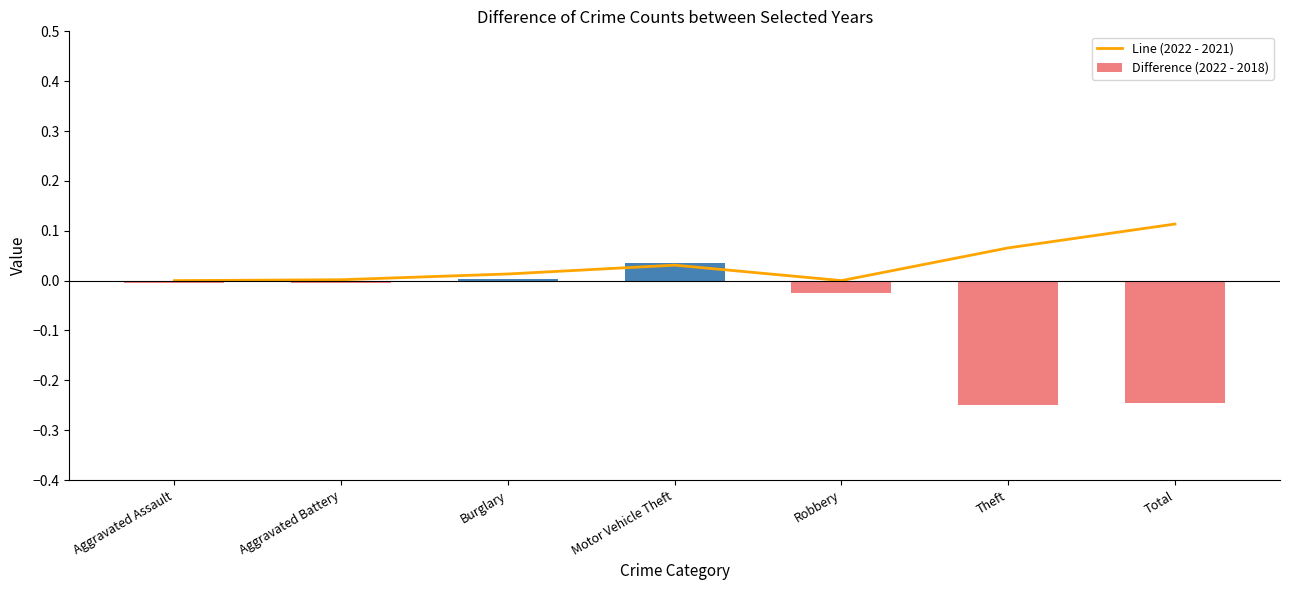

Reading left to right, what are all the values shown in this chart?

Line (2022 - 2021): 0.0	0.0	0.0	0.0	0.0	0.1	0.1
Difference (2022 - 2018): -0.0	-0.0	0.0	0.0	-0.0	-0.2	-0.2